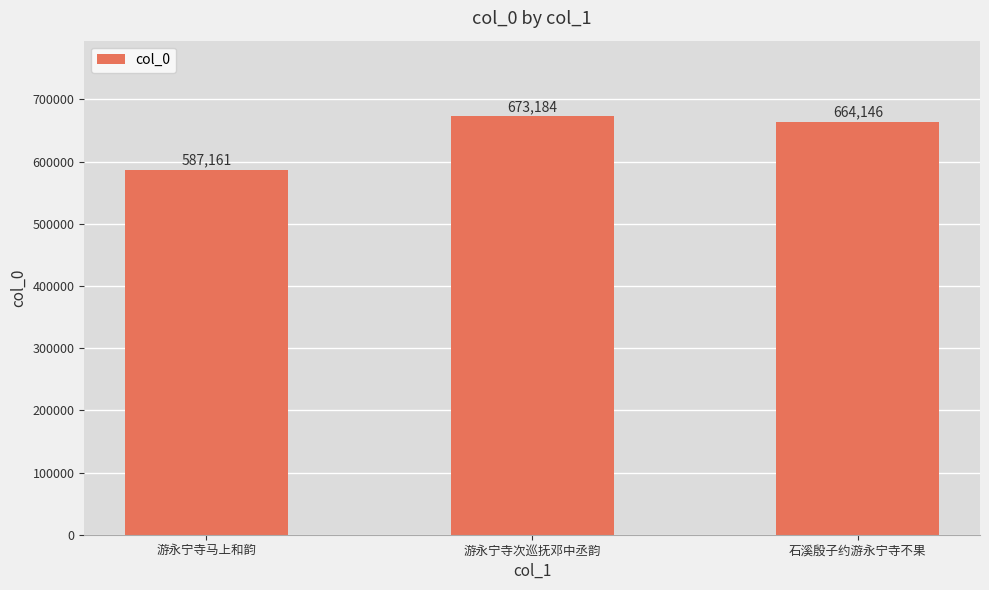

What is the difference between the maximum and minimum values?

86023